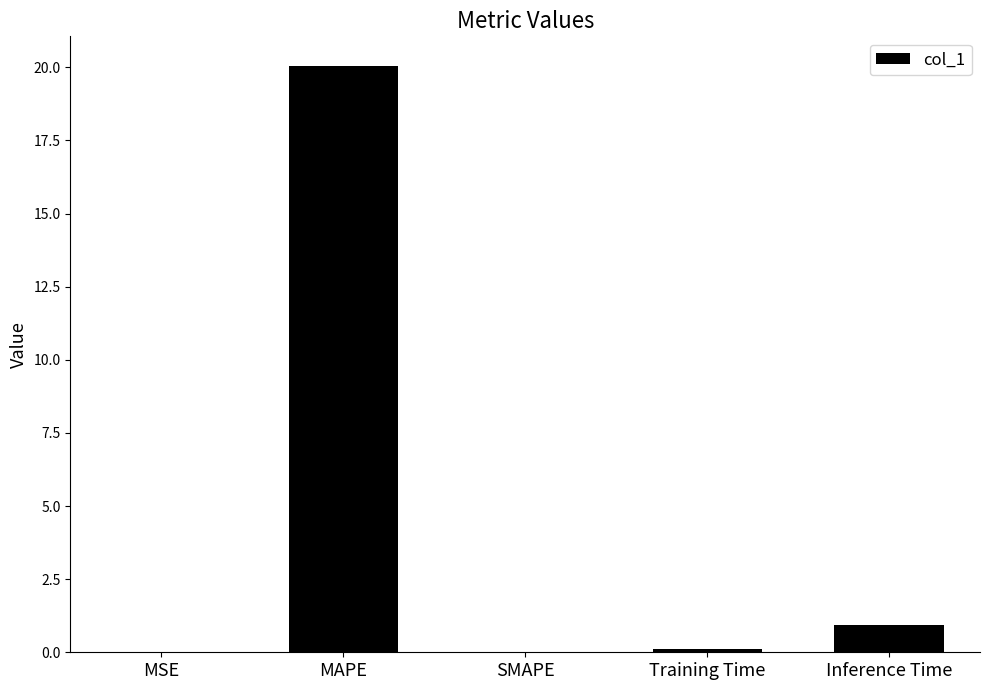

Which category has the highest value across all series?

MAPE